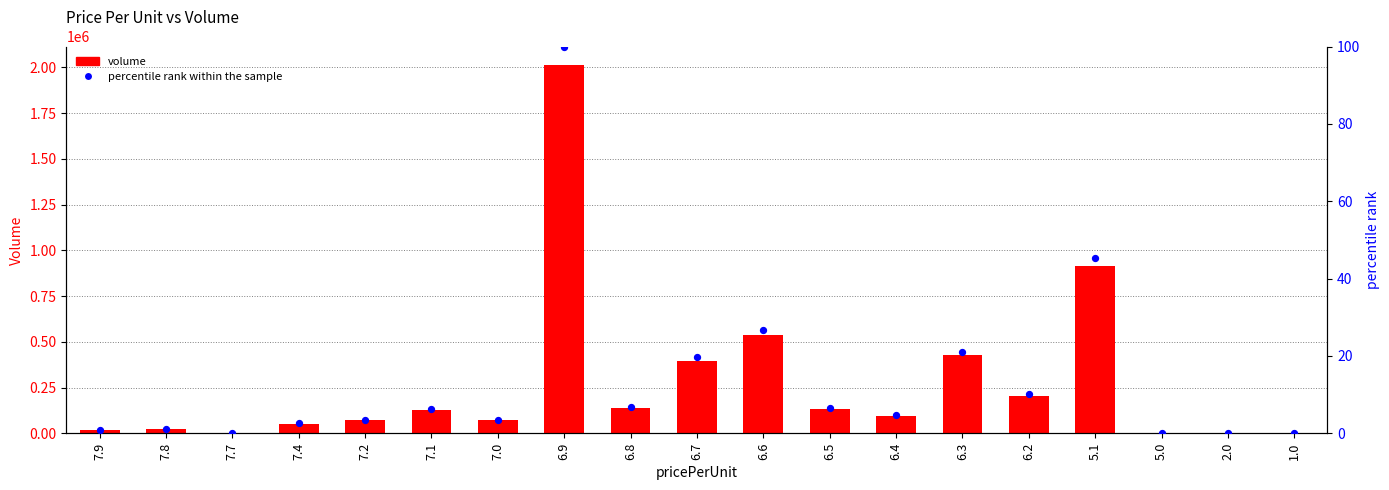

What is the total value across all series at 7.2?

71683.6